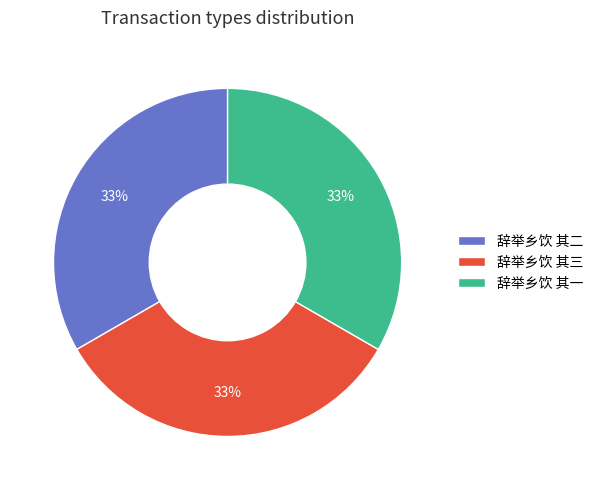

The 辞举乡饮 其三 slice represents 24% of the pie. True or false?

False